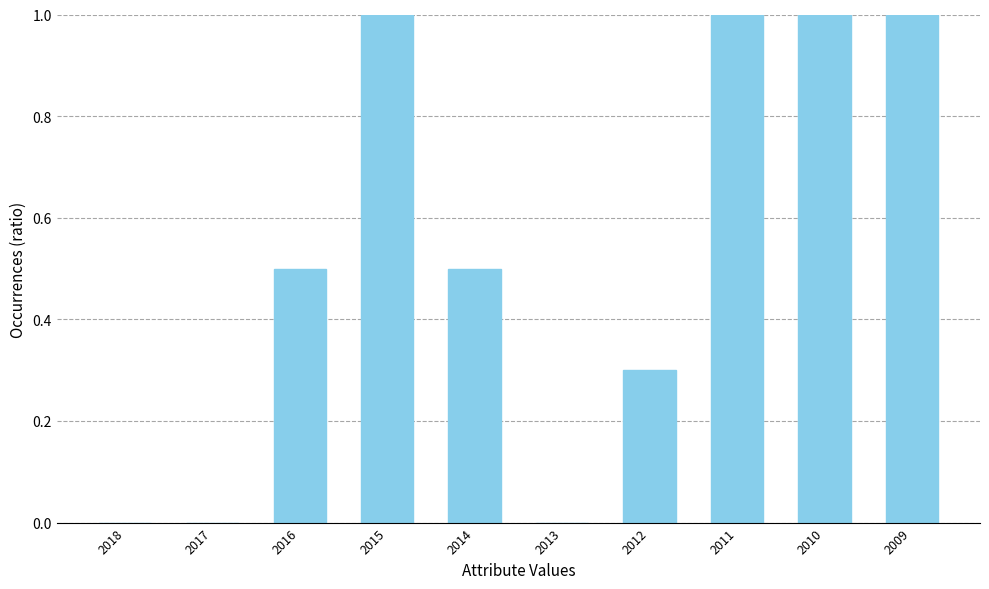

Reading left to right, extract all data points from this chart.

0.0	0.0	0.5	1.0	0.5	0.0	0.3	1.0	1.0	1.0